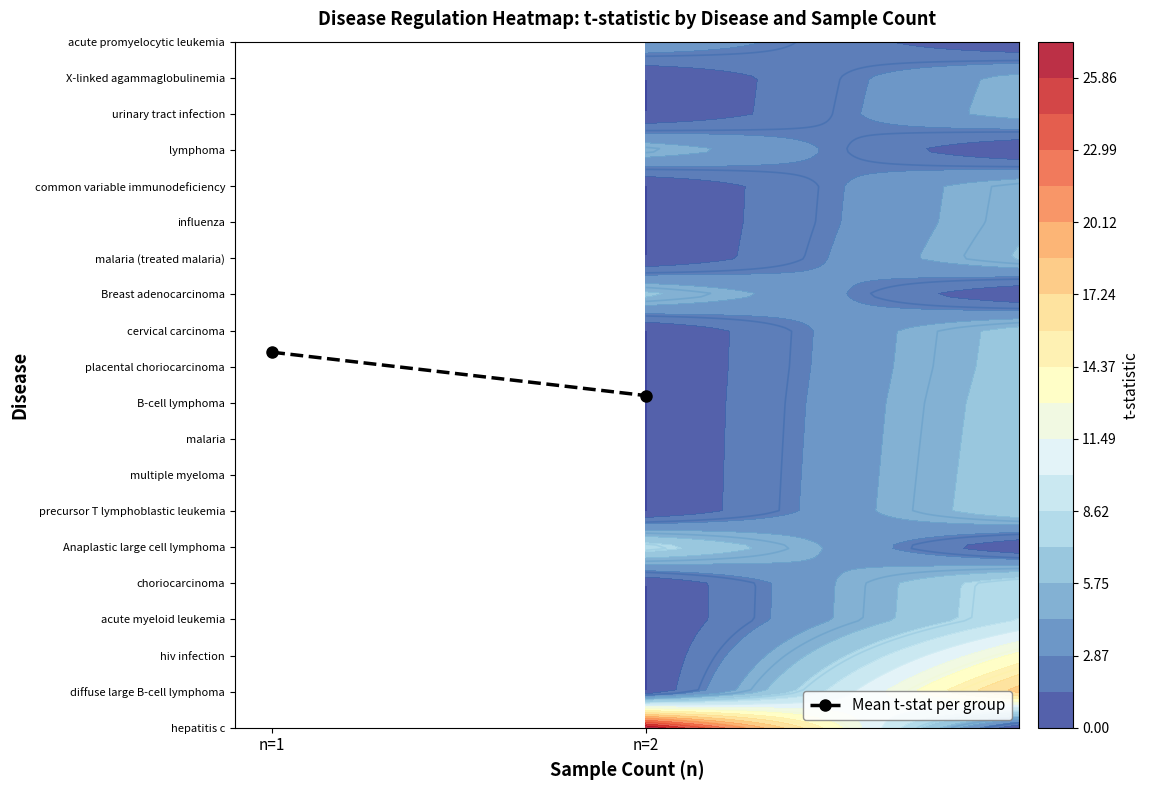

Count the number of categories in the chart.

2